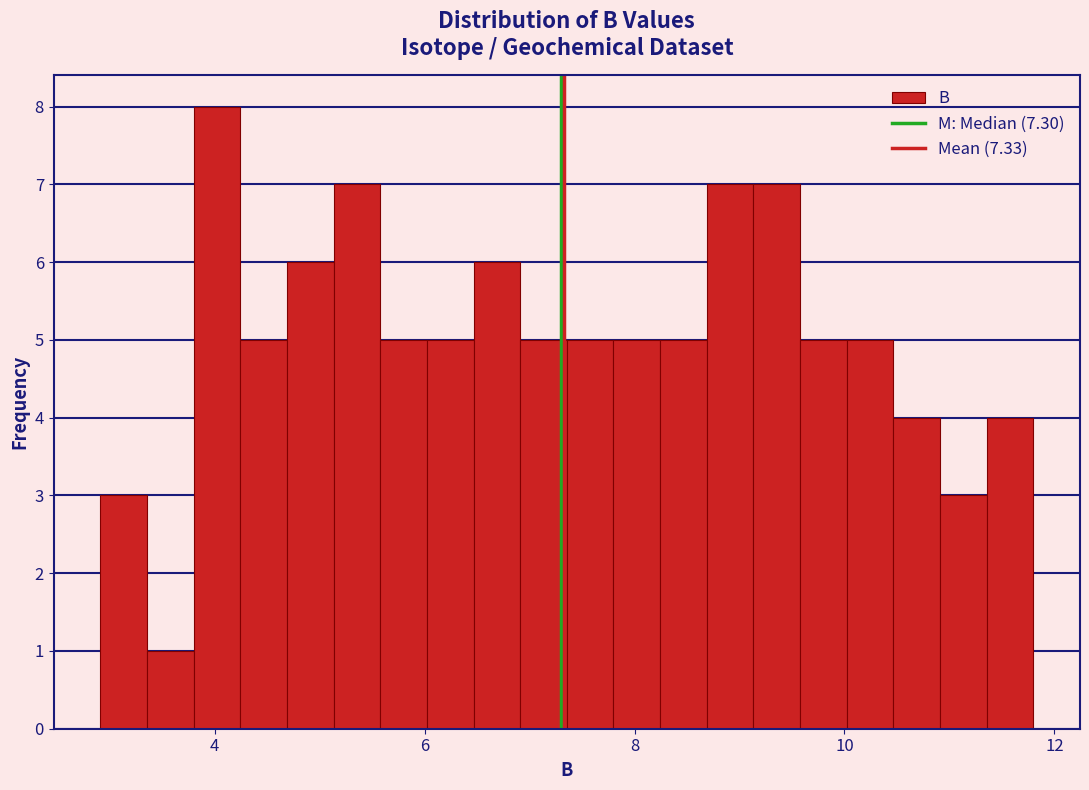

Read against the x-axis, roughly where is the centre of the tallest bar?

4.0